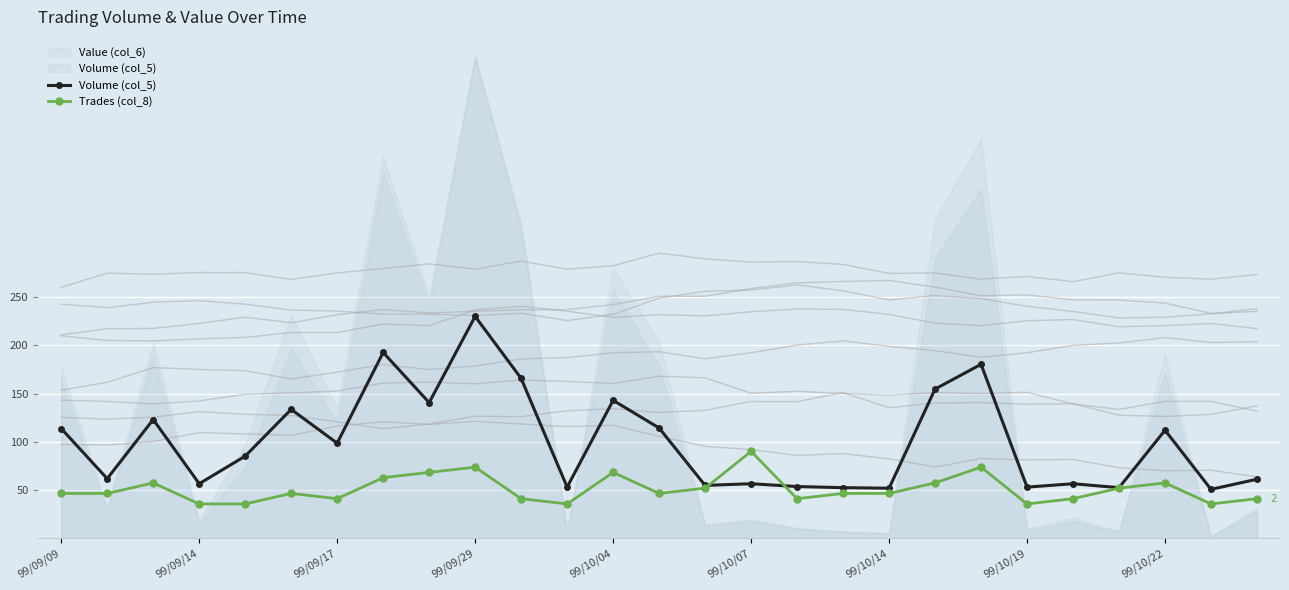

Reading left to right, what are all the values shown in this chart?

Volume (col_5): 113.7	61.7	123.1	56.4	85.1	133.6	98.5	192.6	140.6	230.0	165.7	52.9	142.9	114.3	54.7	56.4	53.5	52.3	51.8	154.6	180.3	52.9	56.4	52.3	111.9	50.6	61.1
Trades (col_8): 46.4	46.4	57.3	35.5	35.5	46.4	40.9	62.7	68.2	73.6	40.9	35.5	68.2	46.4	51.8	90.0	40.9	46.4	46.4	57.3	73.6	35.5	40.9	51.8	57.3	35.5	40.9